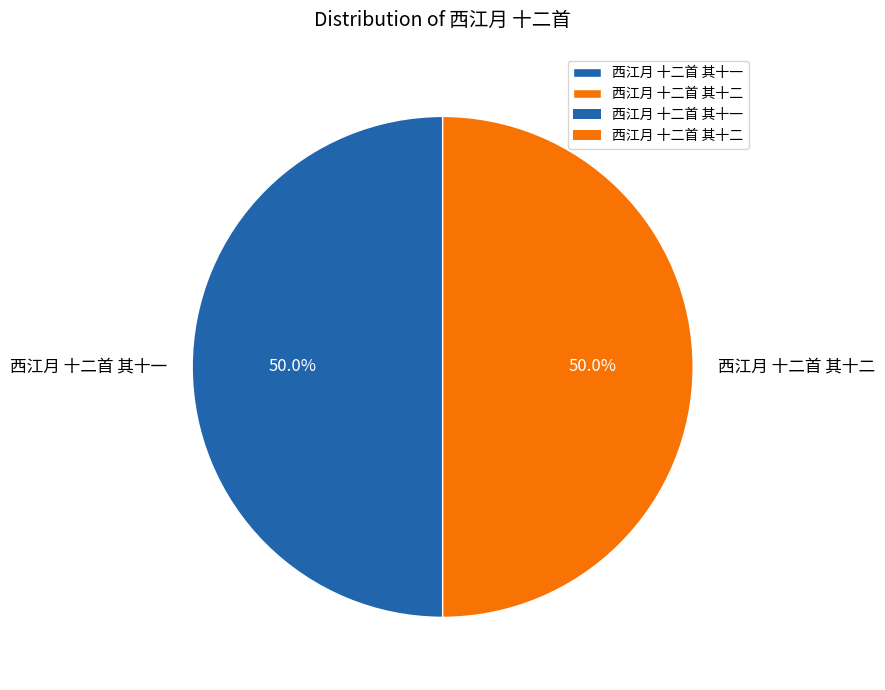

What is the ratio of the value at 西江月 十二首 其十二 to the value at 西江月 十二首 其十一?

1.0